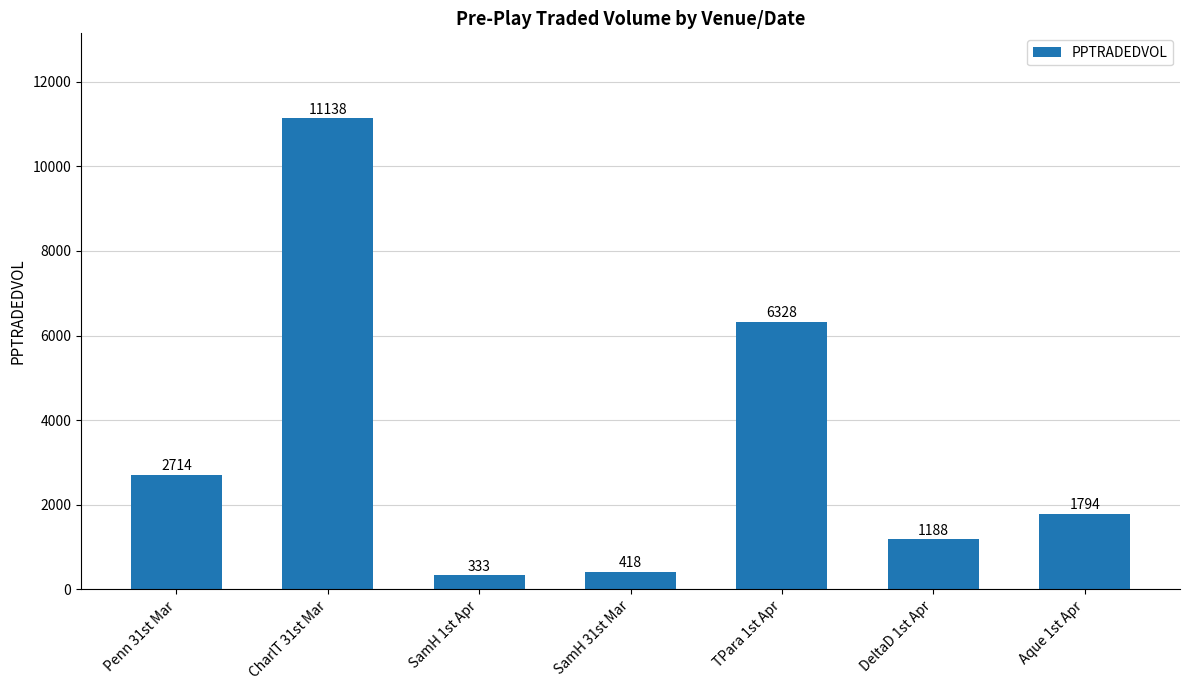

The value at Aque 1st Apr is 2443.9. True or false?

False